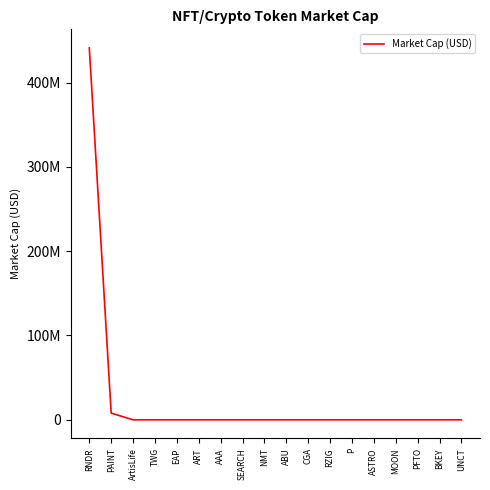

List the labels in order of value, largest first.

RNDR, PAINT, ArtisLife, TWG, EAP, ART, AAA, SEARCH, NMT, ABU, CGA, RZIG, P, ASTRO, MOON, PFTO, BKEY, UNCT